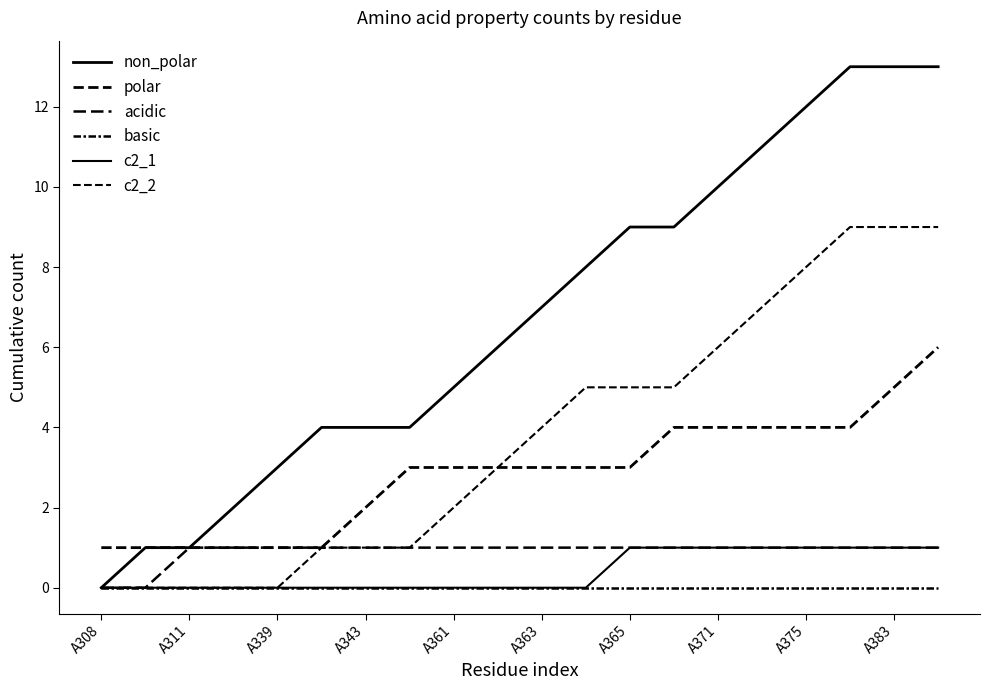

Does the chart display data point markers on the line(s)?

No